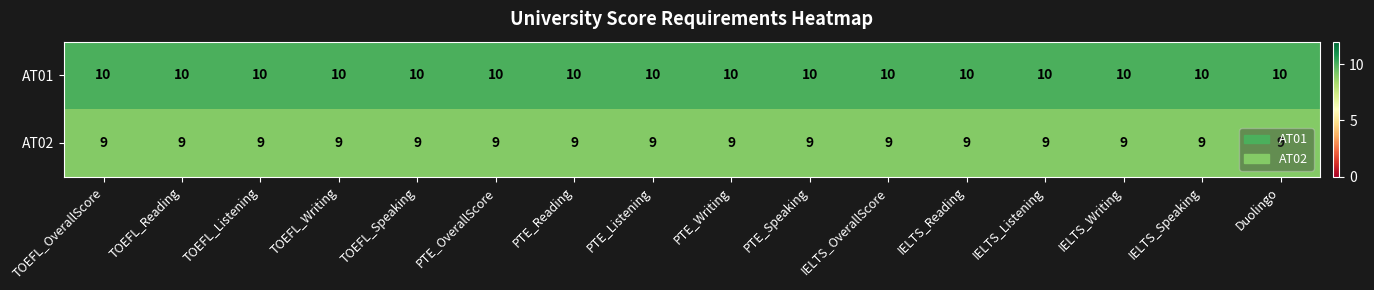

At how many categories does at least one series exceed 9?

16